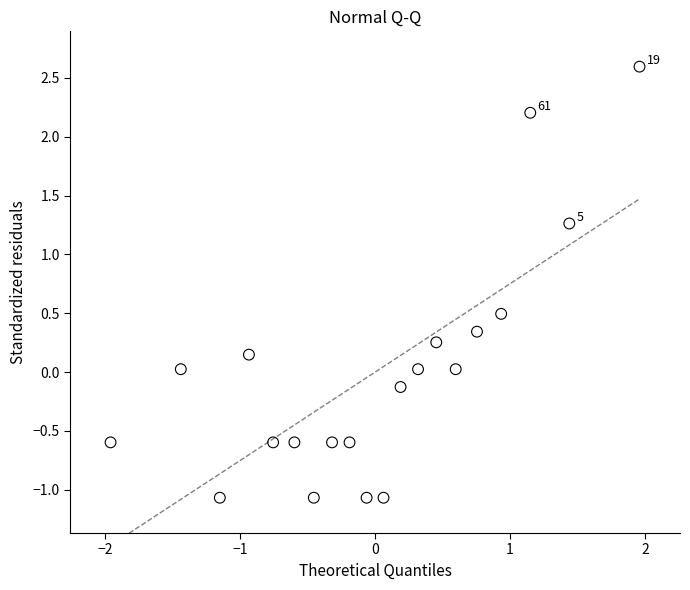

What is the range of Y values (max minus min)?

3.7